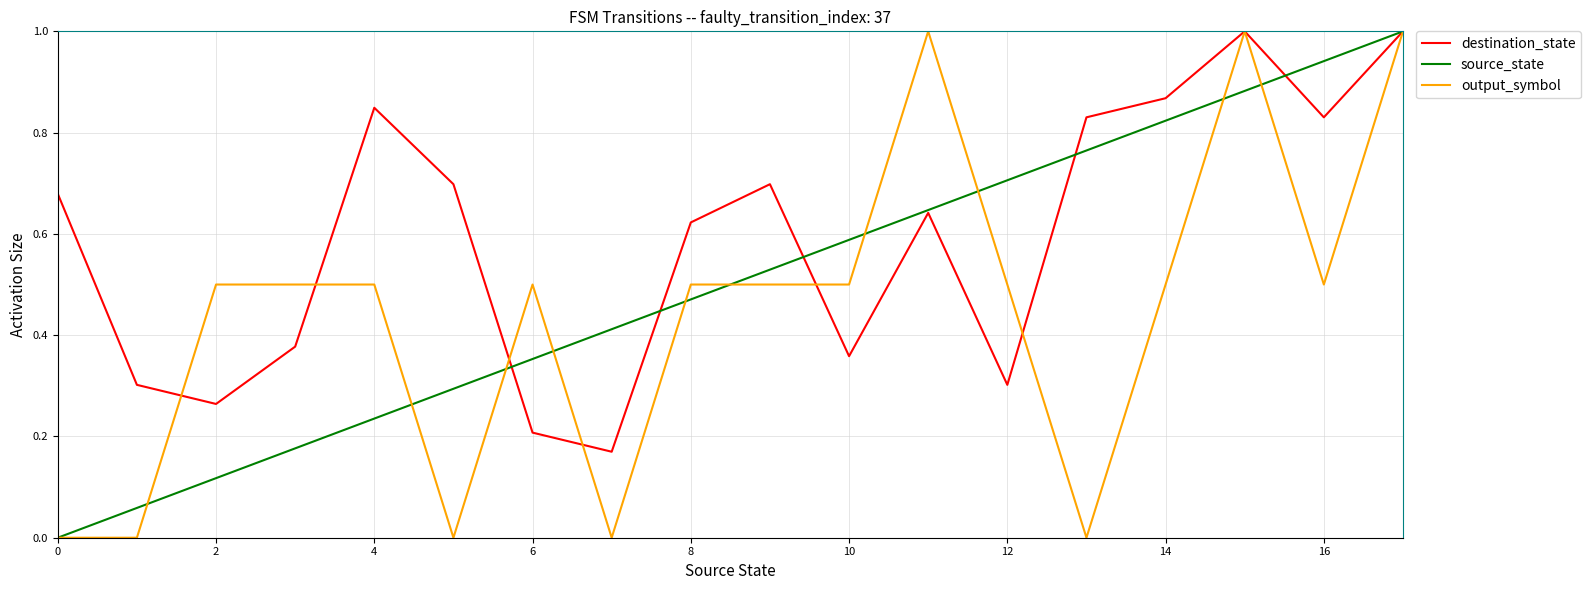

What is the greatest value displayed?

1.0